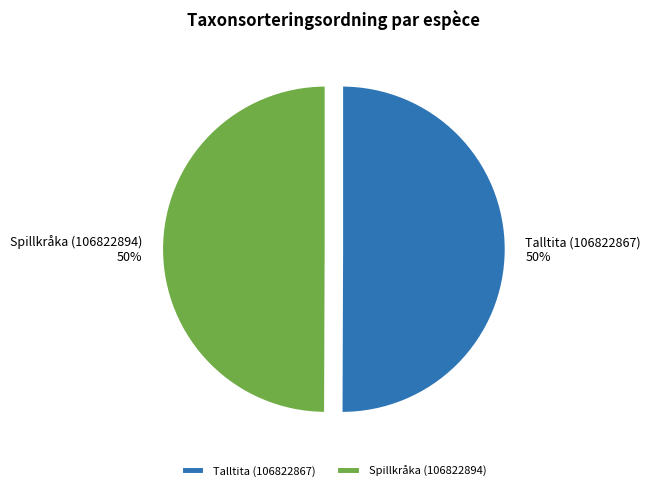

Approximately how many times larger is the value at Talltita (106822867) compared to Spillkråka (106822894)?

1.0